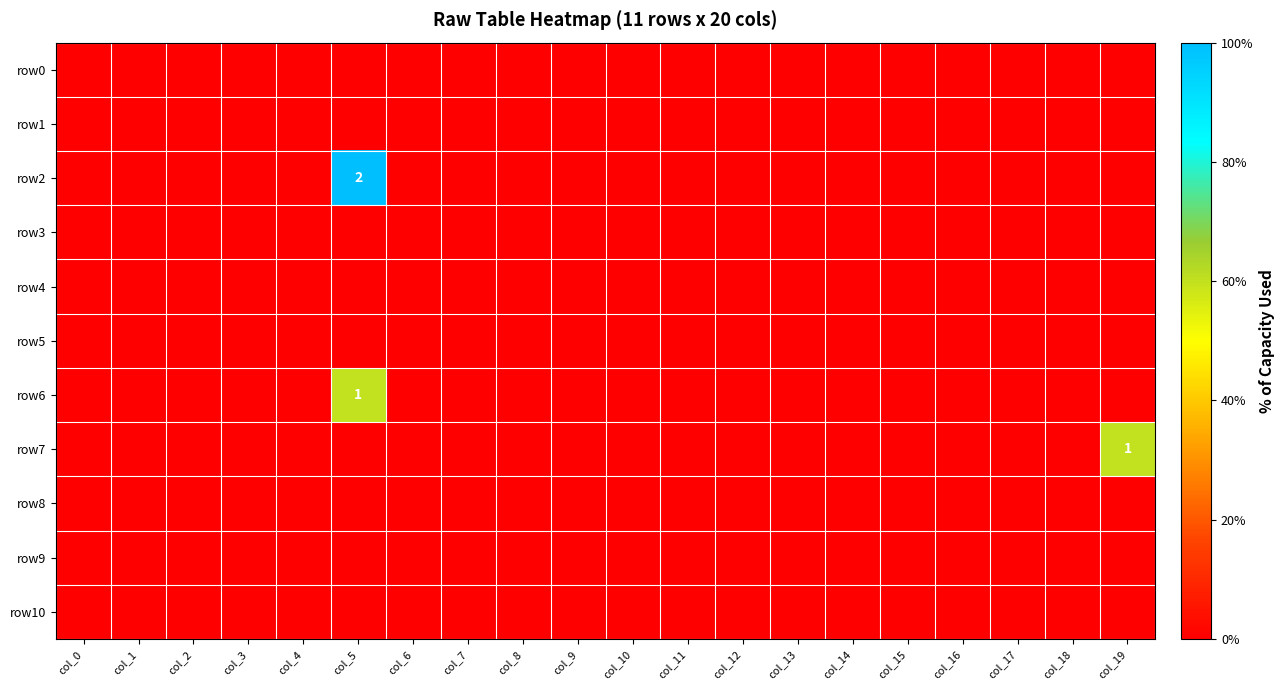

Is it true that row2 equals 0.4 at col_7?

False